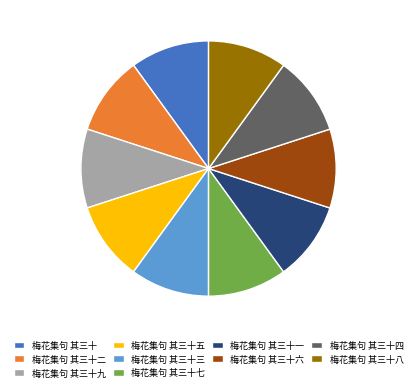

Does 梅花集句 其三十六 represent more than half of the total?

No